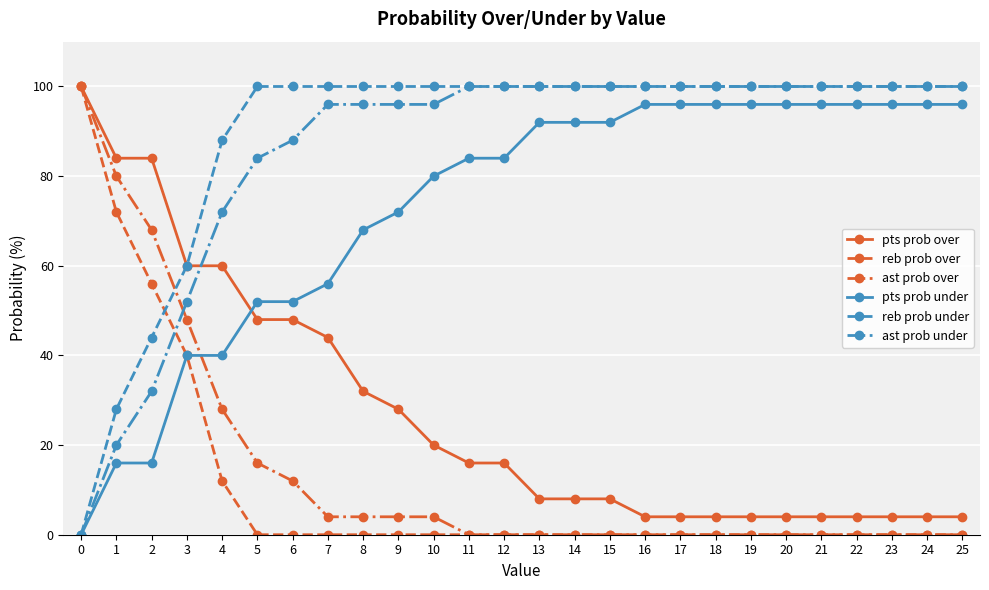

Is the value of ast prob over at 22 greater than the value of reb prob under at 7?

No